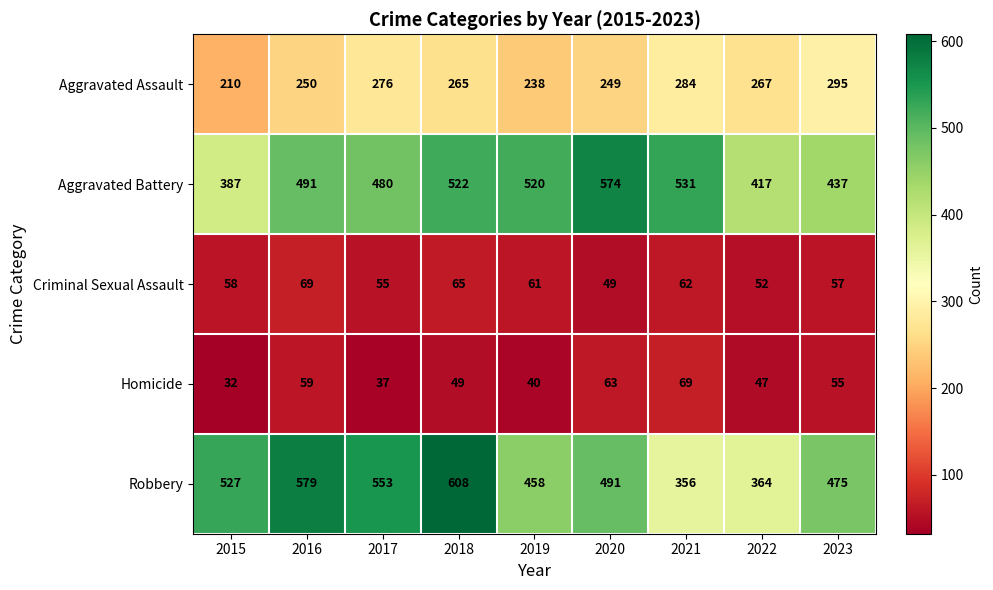

At which category is the sum across all series the highest?

2018